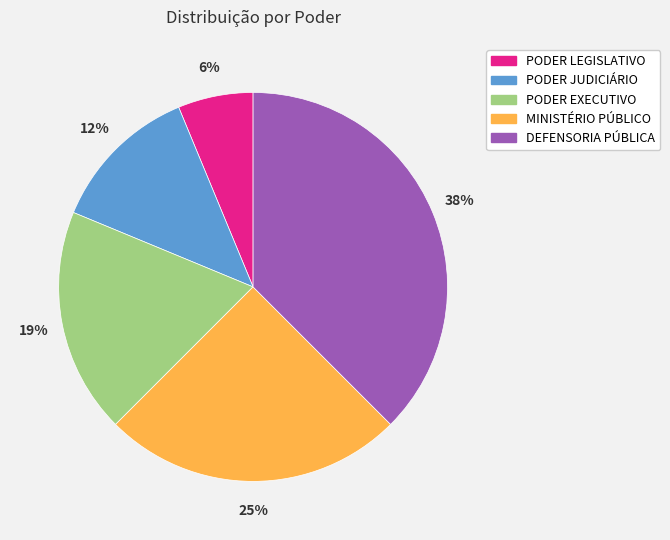

Rank the categories by value from highest to lowest.

DEFENSORIA PÚBLICA, MINISTÉRIO PÚBLICO, PODER EXECUTIVO, PODER JUDICIÁRIO, PODER LEGISLATIVO